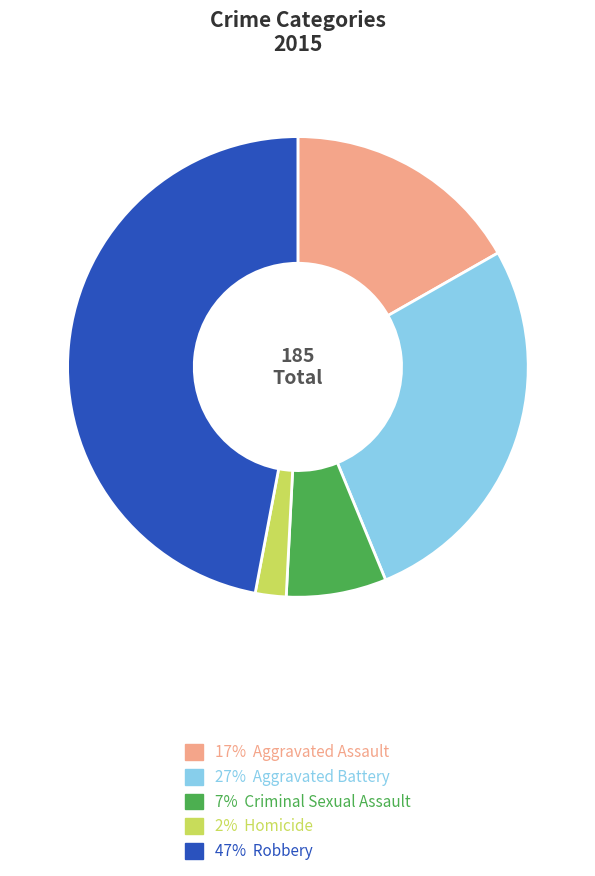

Is there any slice that represents more than half of the pie?

No